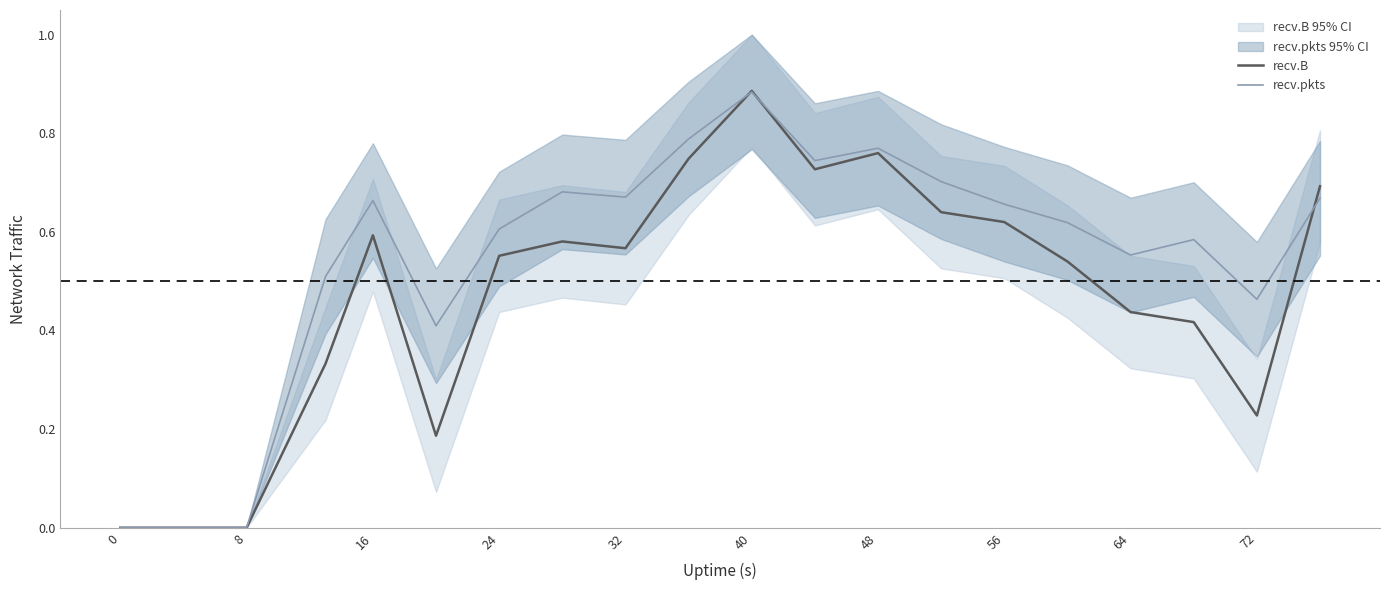

The recv.B series shows 0.4 at 72. True or false?

False